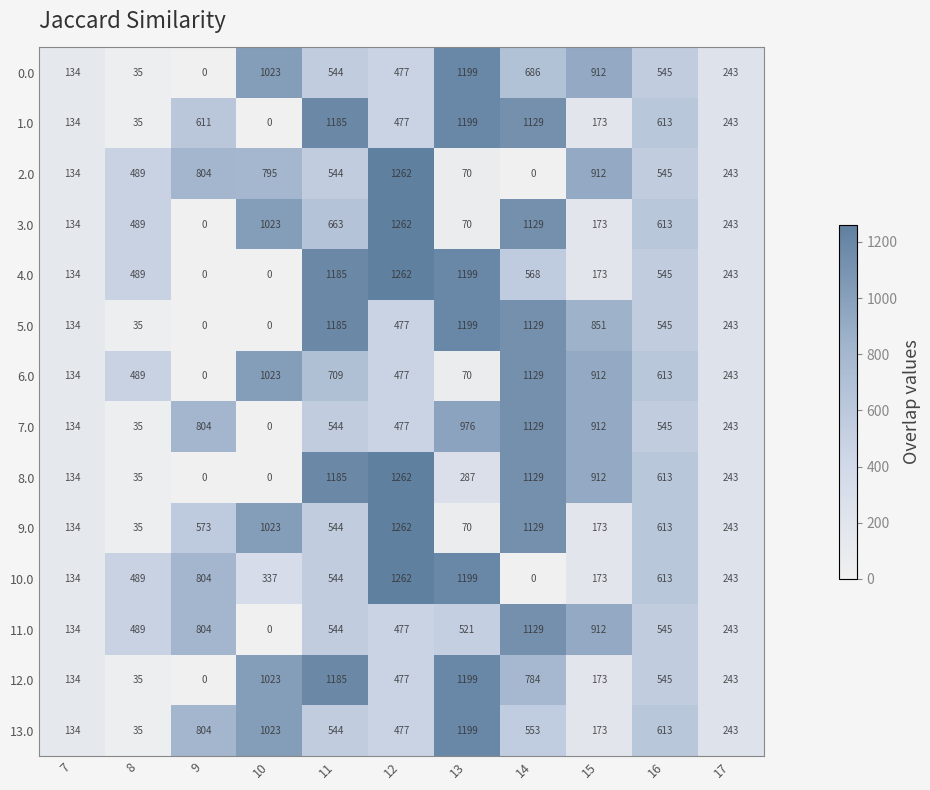

What is the total value across all series at 10?

7270